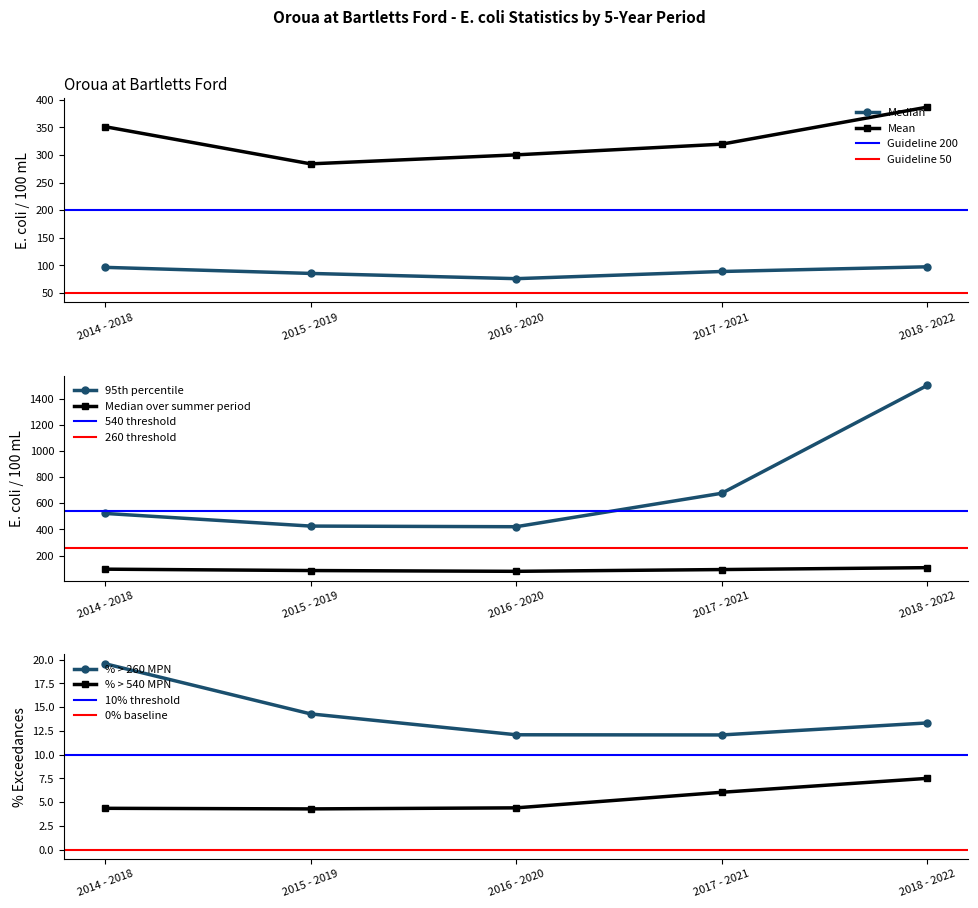

Which series changed the most between 2014 - 2018 and 2017 - 2021?

95th percentile